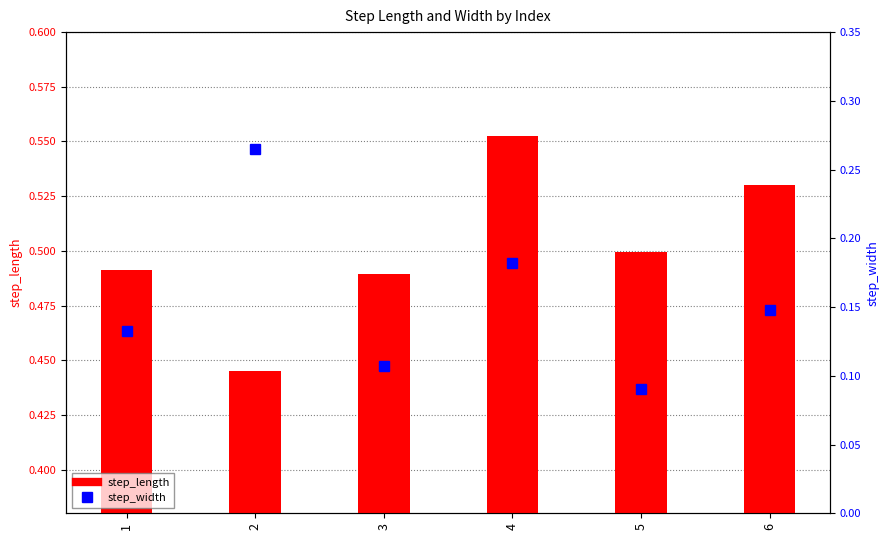

Reading left to right, list all the values displayed in this chart.

step_length: 1=0.5	2=0.4	3=0.5	4=0.6	5=0.5	6=0.5
step_width: 1=0.1	2=0.3	3=0.1	4=0.2	5=0.1	6=0.1